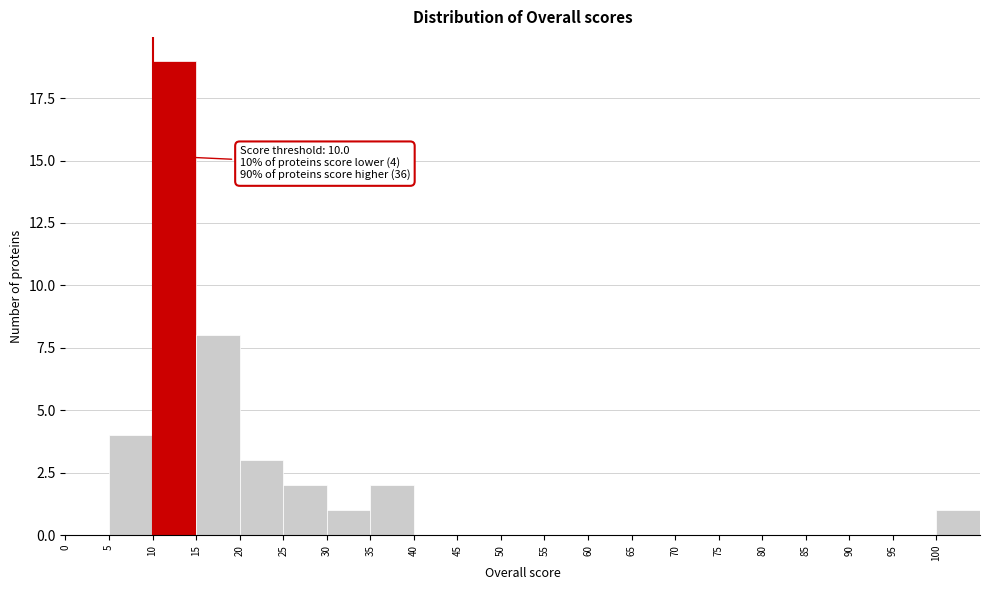

Over which range of the x-axis is the bar tallest?

10 to 15